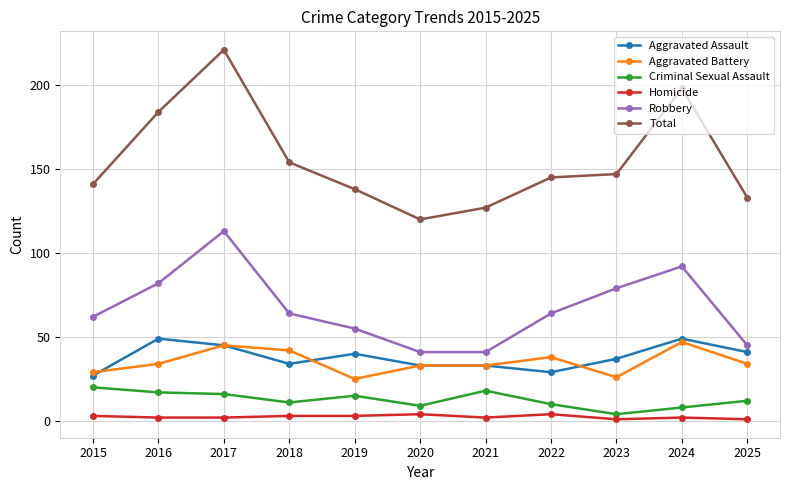

Read the Robbery value at 2025.

45